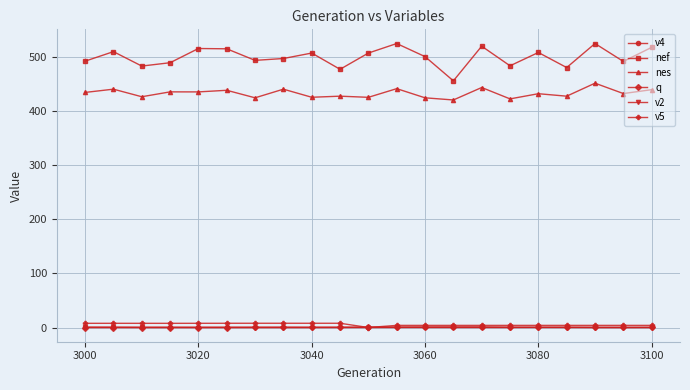

Which series has the largest range (max minus min)?

nef